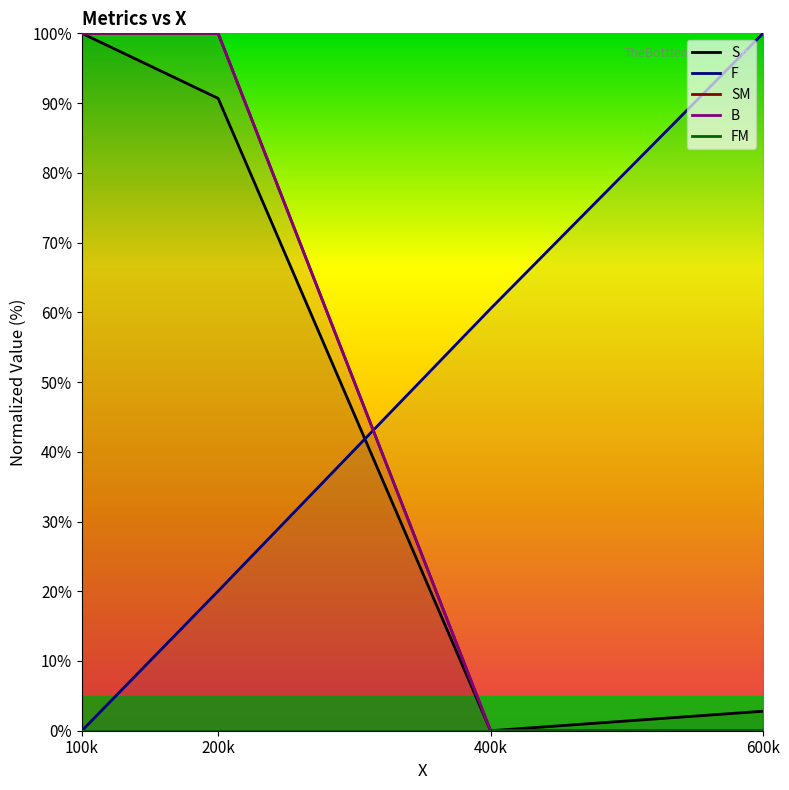

Which series has the largest total across all categories?

SM